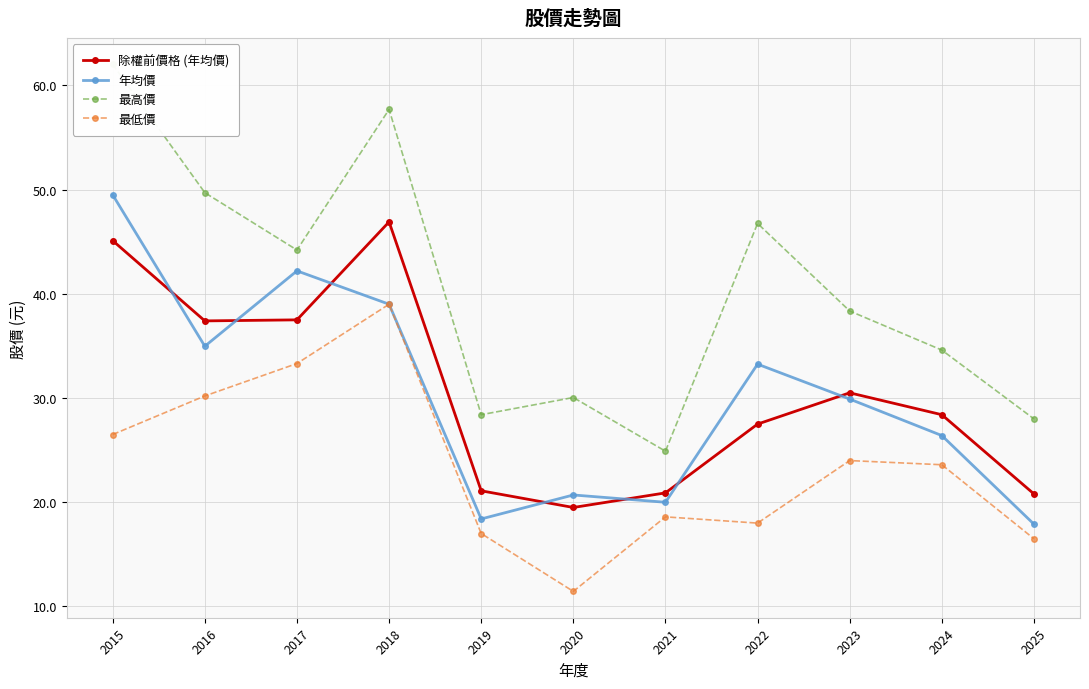

Reading left to right, transcribe all the data shown in this chart.

除權前價格 (年均價): 2015=45.1	2016=37.4	2017=37.5	2018=46.9	2019=21.1	2020=19.5	2021=20.9	2022=27.5	2023=30.5	2024=28.4	2025=20.8
年均價: 2015=49.5	2016=35.0	2017=42.2	2018=39.0	2019=18.4	2020=20.7	2021=20.0	2022=33.2	2023=29.9	2024=26.4	2025=17.9
最高價: 2015=62.0	2016=49.7	2017=44.2	2018=57.7	2019=28.4	2020=30.1	2021=24.9	2022=46.8	2023=38.4	2024=34.6	2025=28.0
最低價: 2015=26.5	2016=30.2	2017=33.3	2018=39.0	2019=17.0	2020=11.4	2021=18.6	2022=18.0	2023=24.0	2024=23.6	2025=16.5